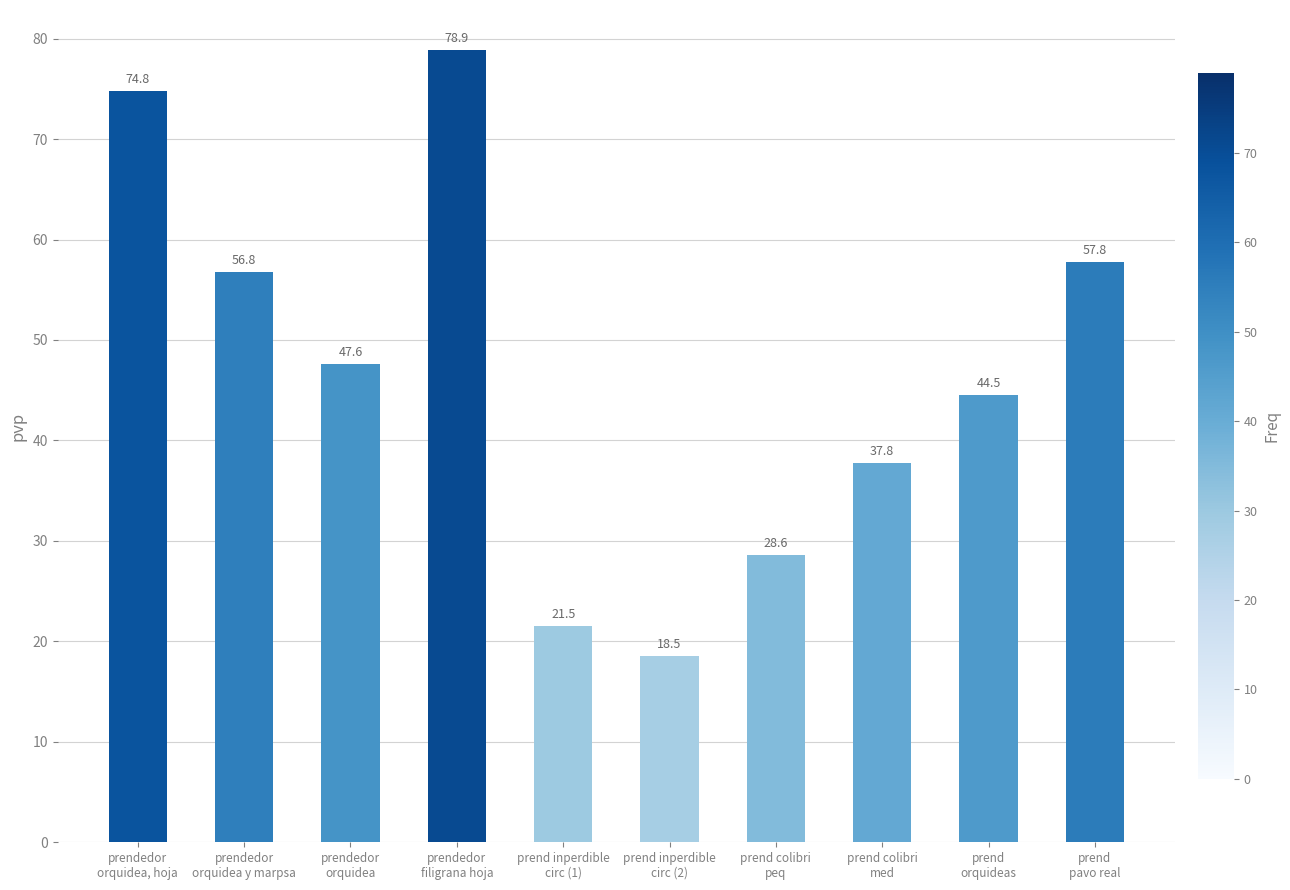

Rank the categories by value from highest to lowest.

prendedor
filigrana hoja, prendedor
orquidea, hoja, prend
pavo real, prendedor
orquidea y marpsa, prendedor
orquidea, prend
orquideas, prend colibri
med, prend colibri
peq, prend inperdible
circ (1), prend inperdible
circ (2)